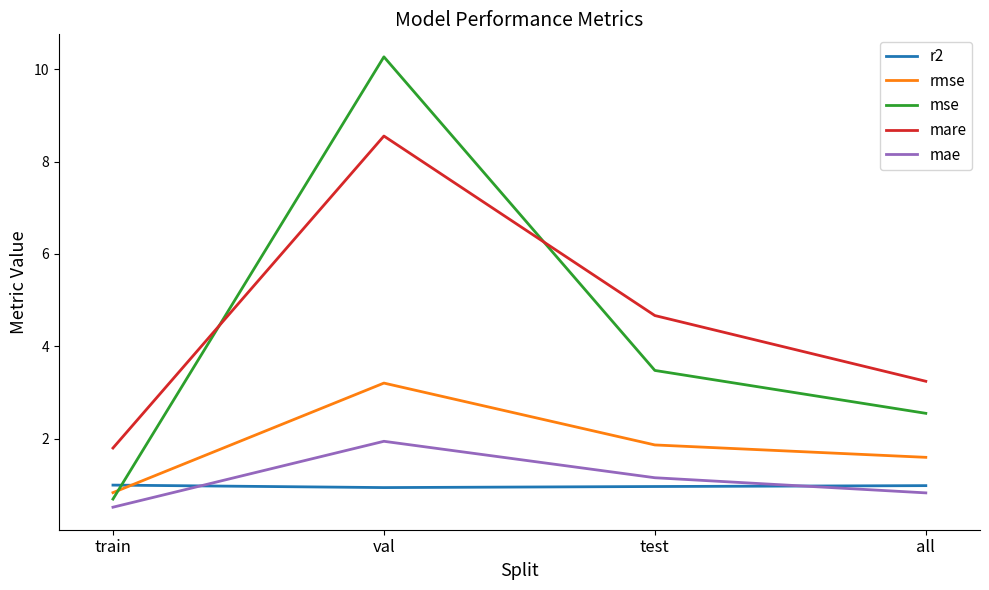

At which category does mse reach its first local peak?

val